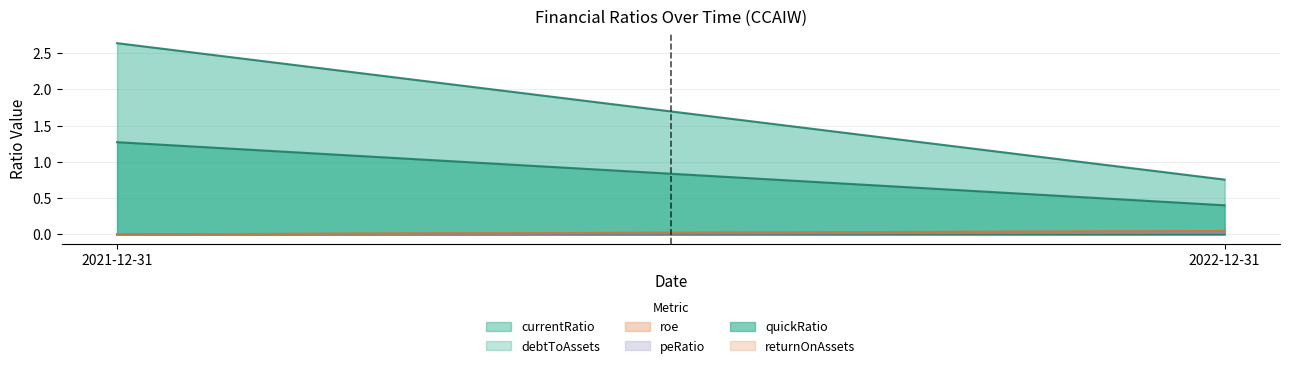

How many series are shown in this chart?

6